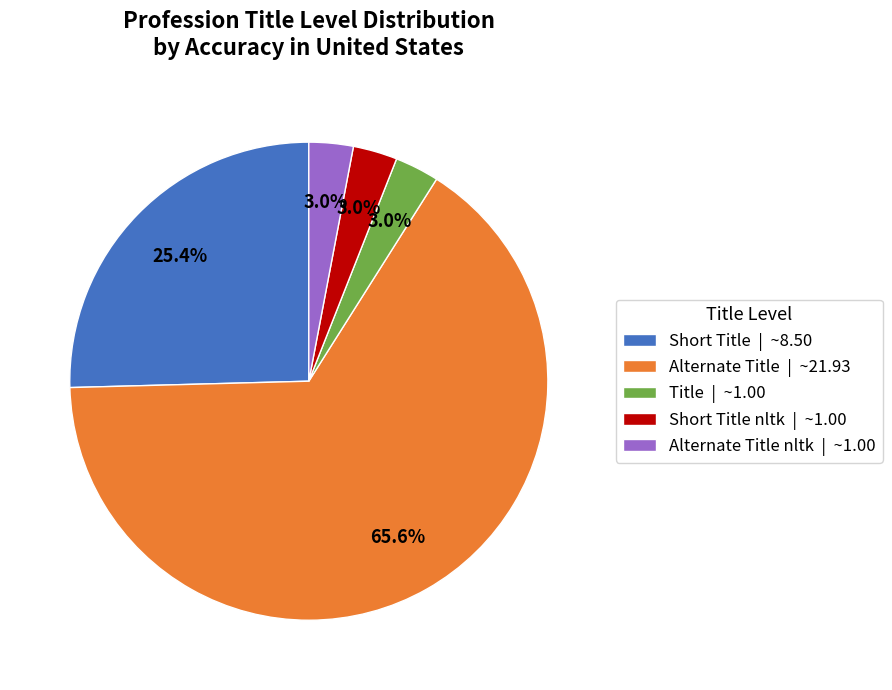

Is there any slice that represents more than half of the pie?

Yes